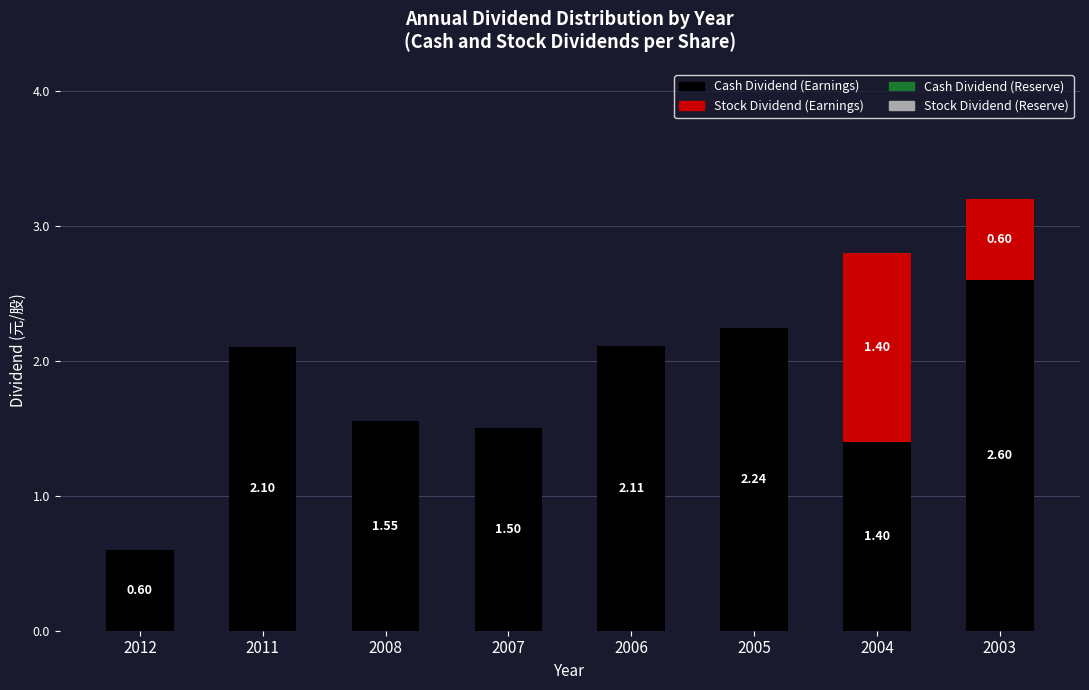

At which category is the sum across all series the highest?

2003